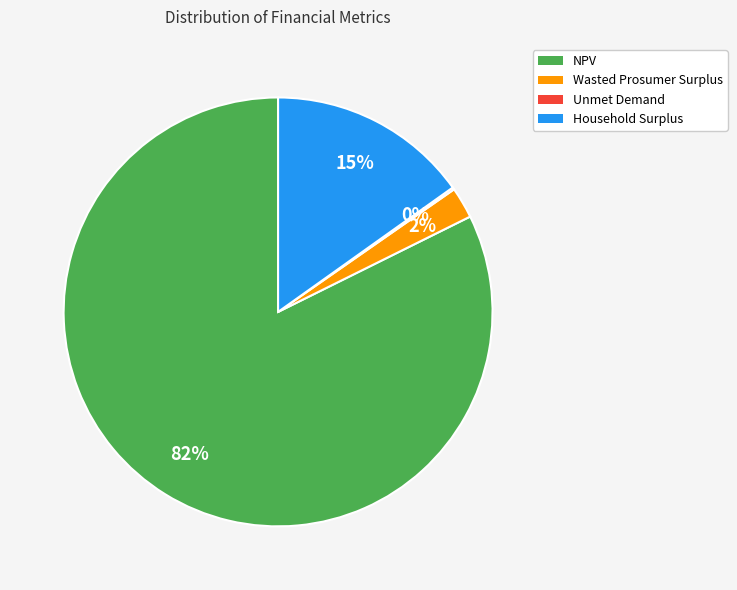

What is the largest slice in the pie chart?

NPV